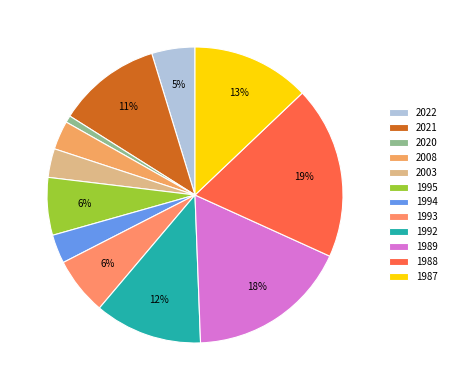

True or false: 2003 accounts for 3% of the total.

True